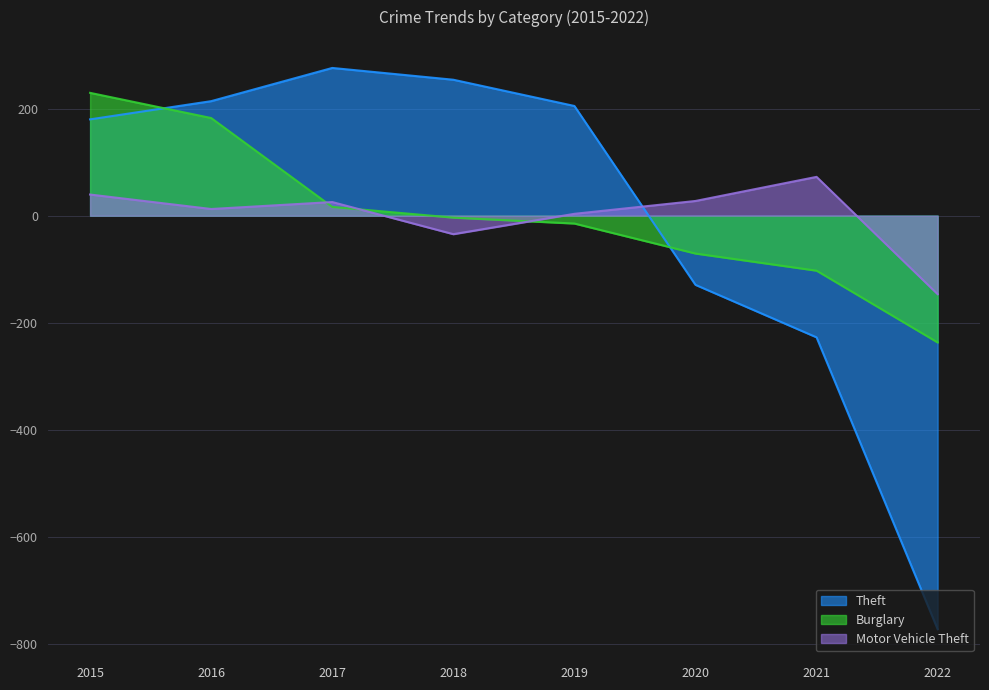

What is the value of the Burglary point at the 6th from the left?

-70.6